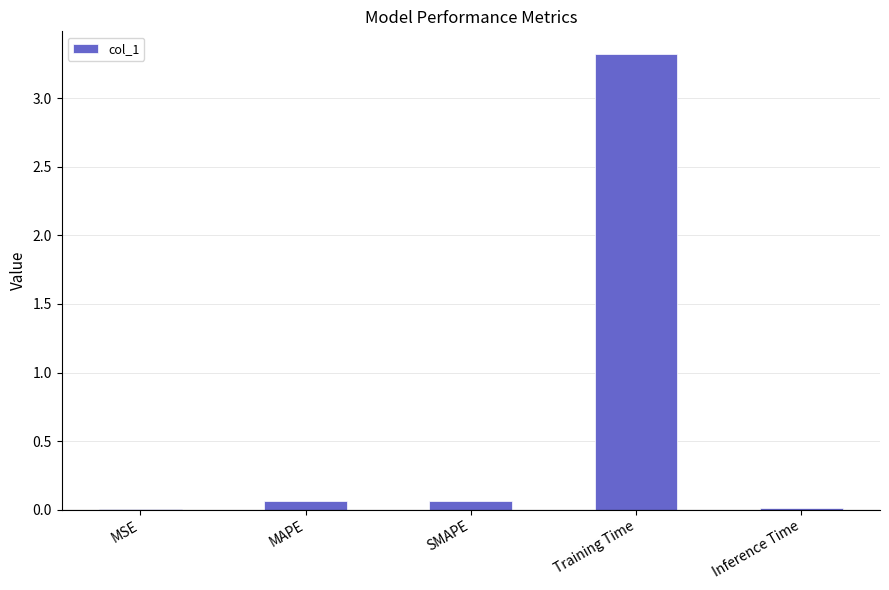

What is the greatest value displayed?

3.3